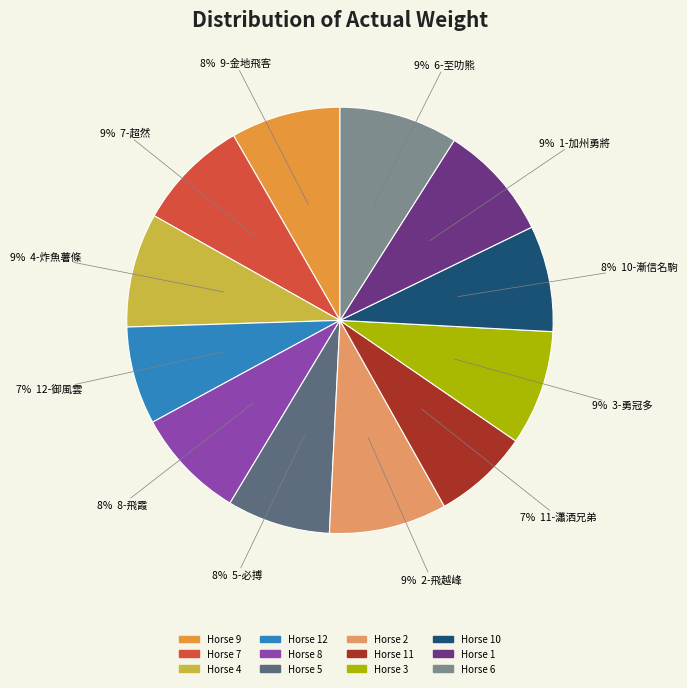

How many slices are in this pie chart?

12